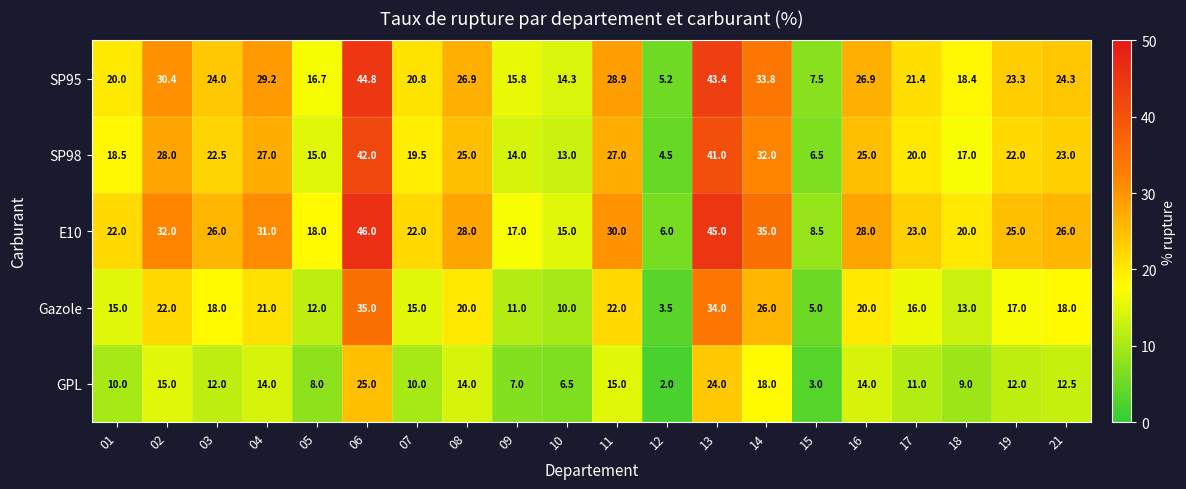

The SP95 series shows 5.0 at 09. True or false?

False